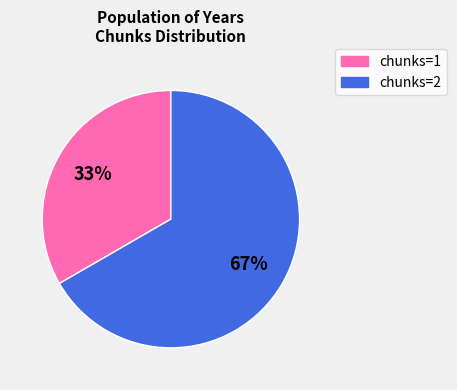

Combined, do chunks=2 and chunks=1 account for over 50%?

Yes